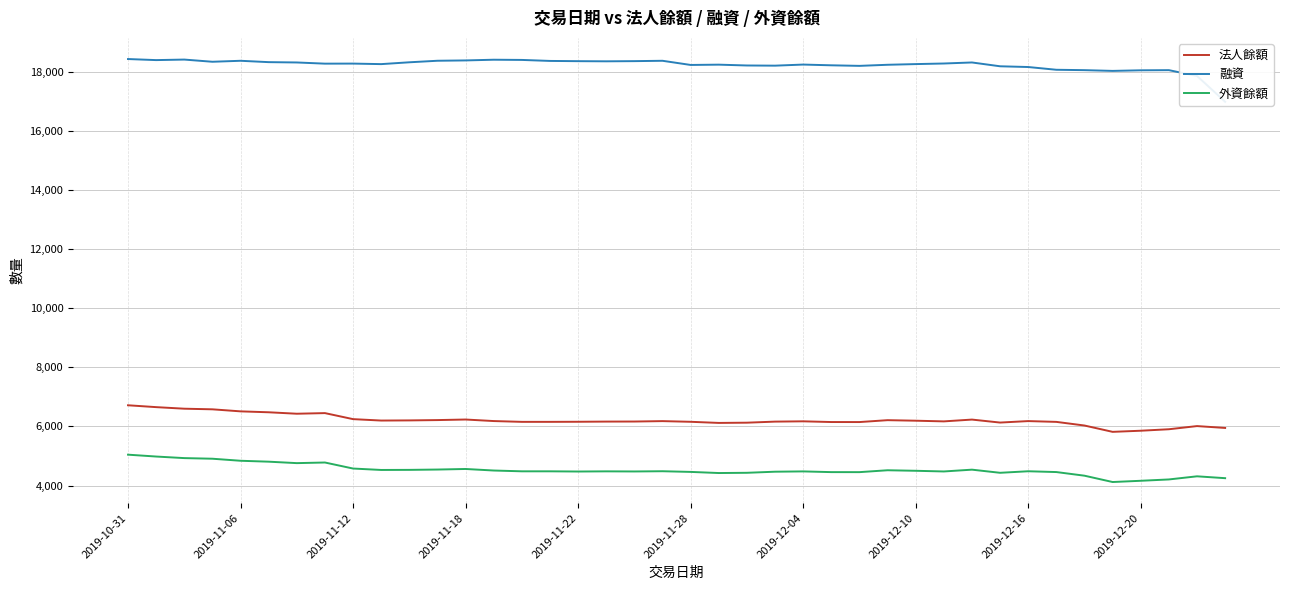

What is the smallest value displayed?

4118